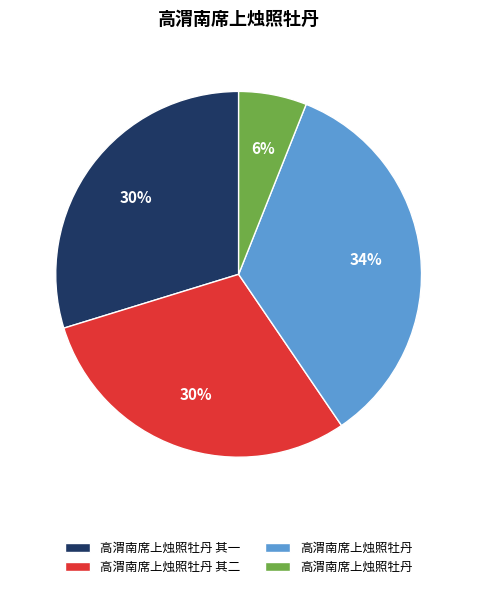

To the nearest percent, what is the average slice percentage?

25%